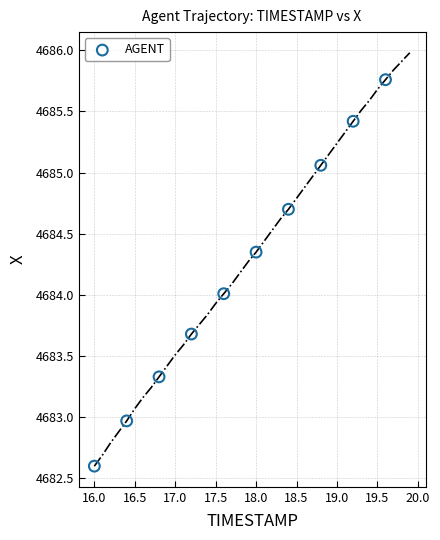

What is the average X value?

17.8